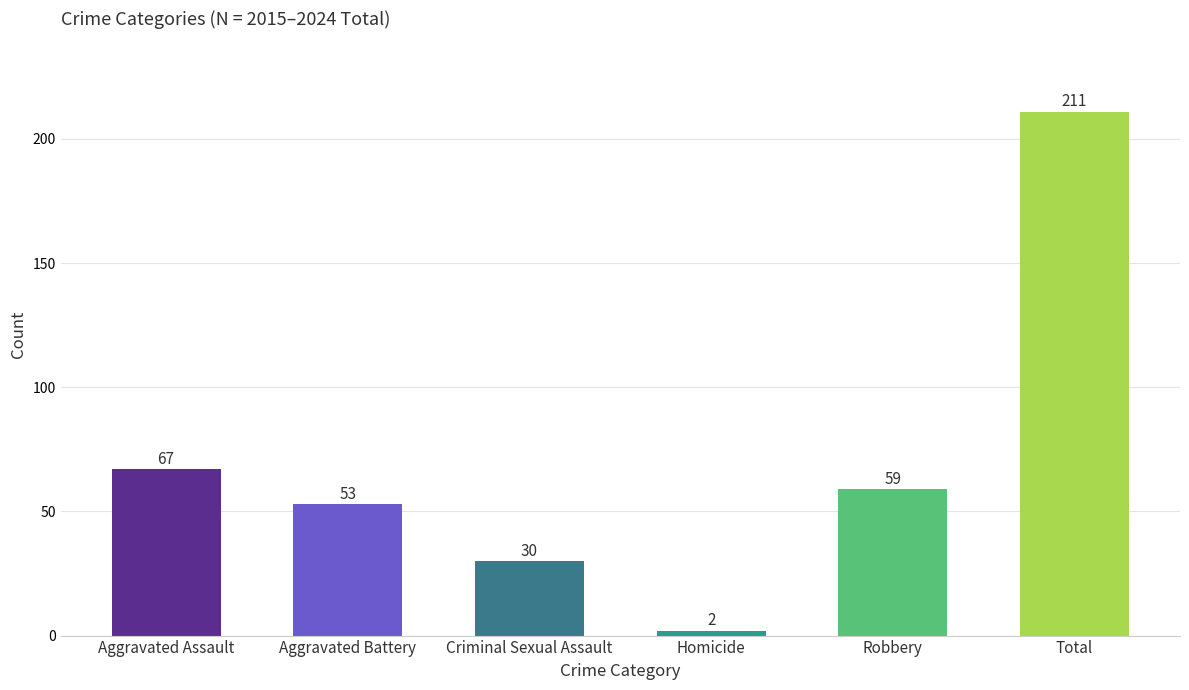

How many categories are shown in the chart?

6